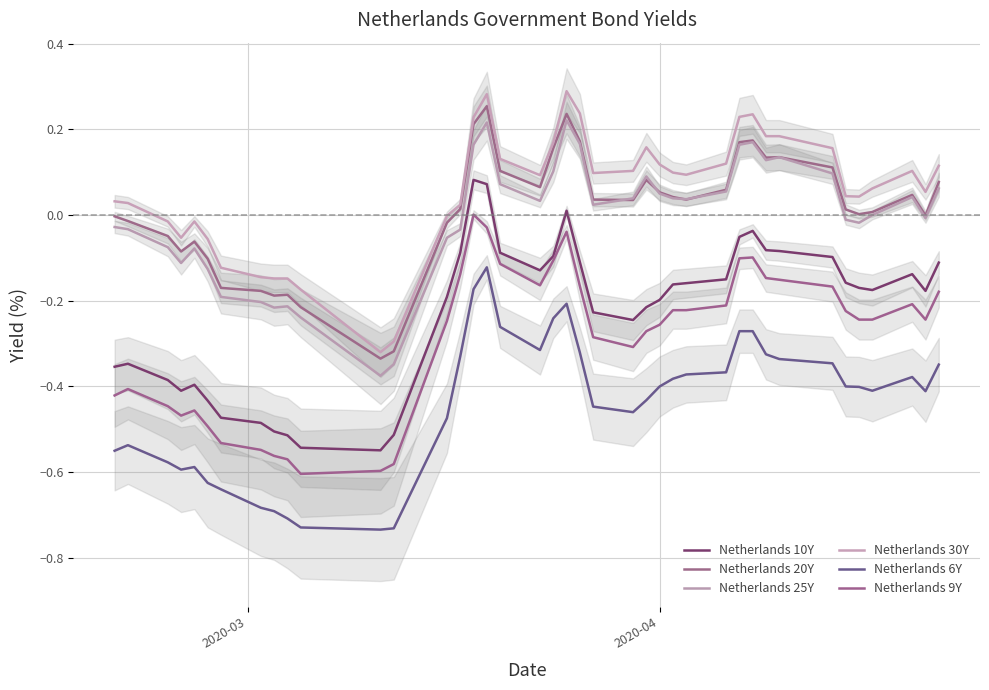

What is the difference between the maximum and second lowest values in the Netherlands 10Y series?

0.6